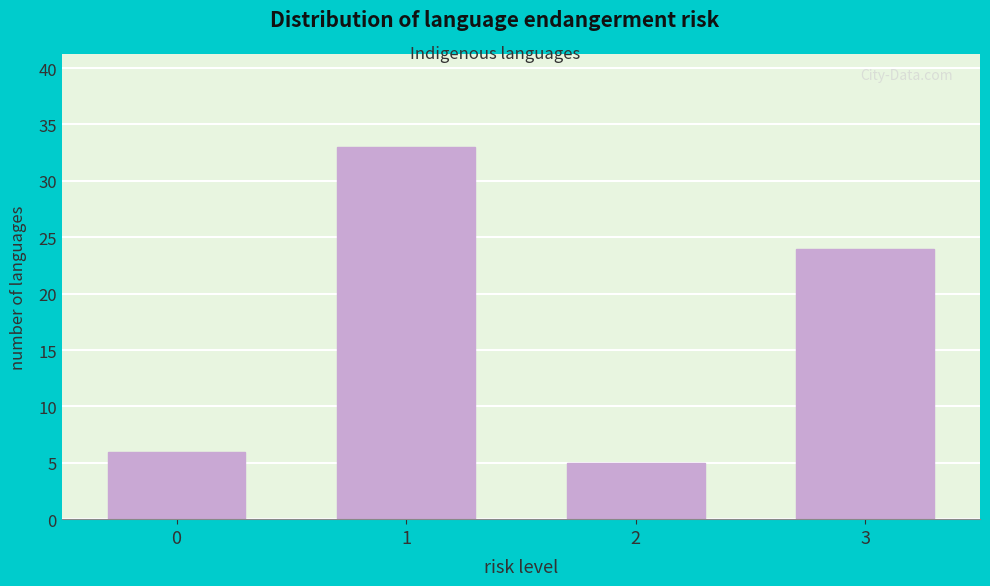

Reading left to right, extract all data points from this chart.

6	33	5	24